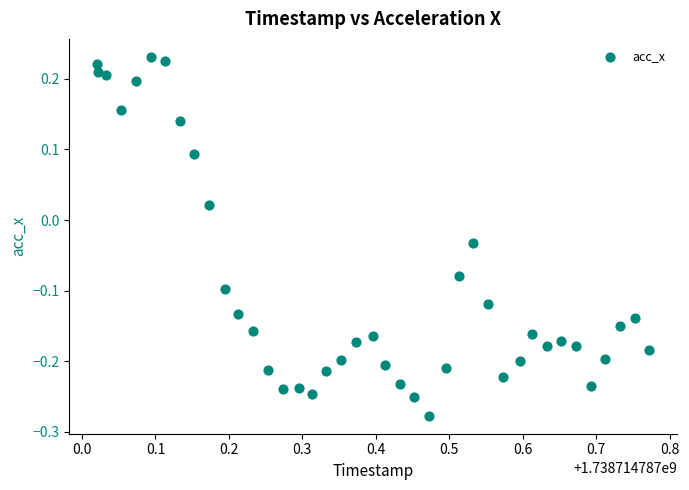

What is the range of Y values (max minus min)?

0.5